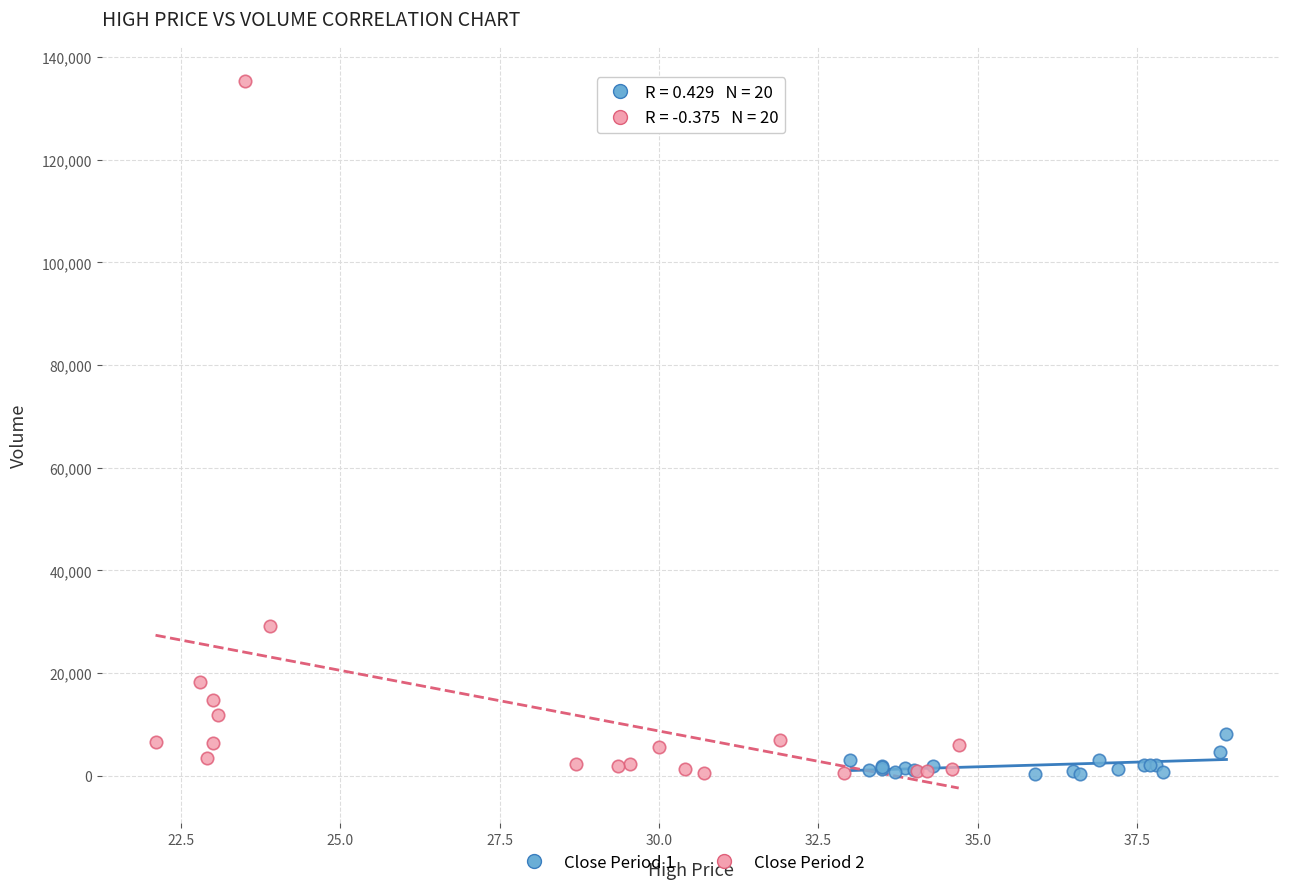

Which series reaches the maximum Y coordinate?

Close Period 2